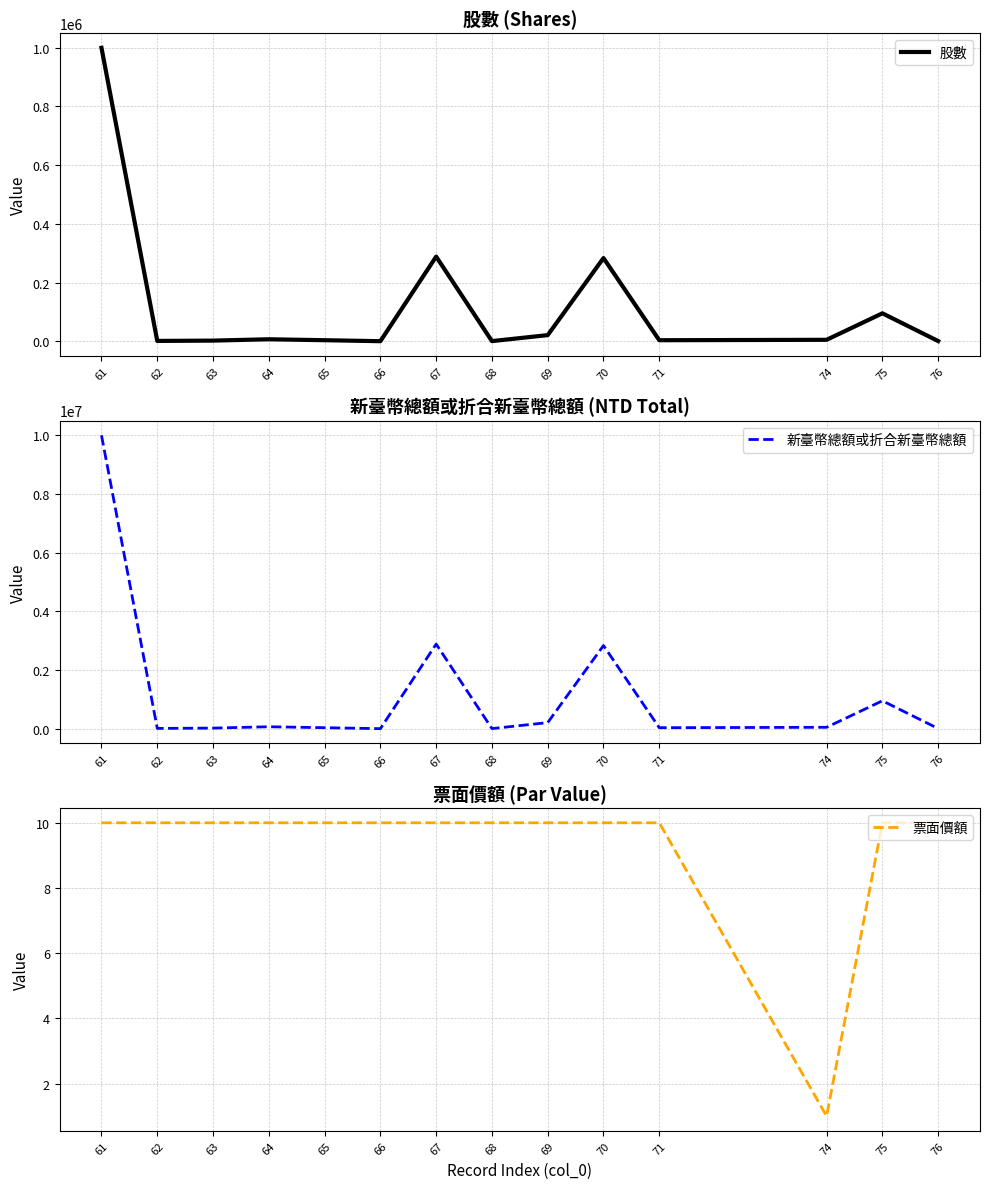

What is the minimum value for 票面價額?

1